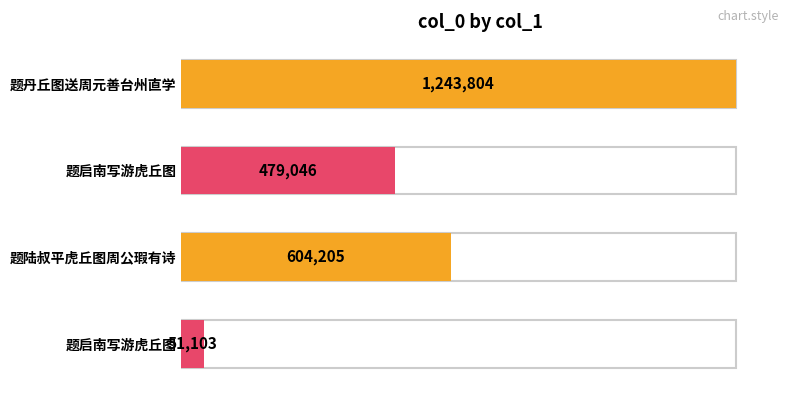

At which label is the value closest to 647453?

题陆叔平虎丘图周公瑕有诗